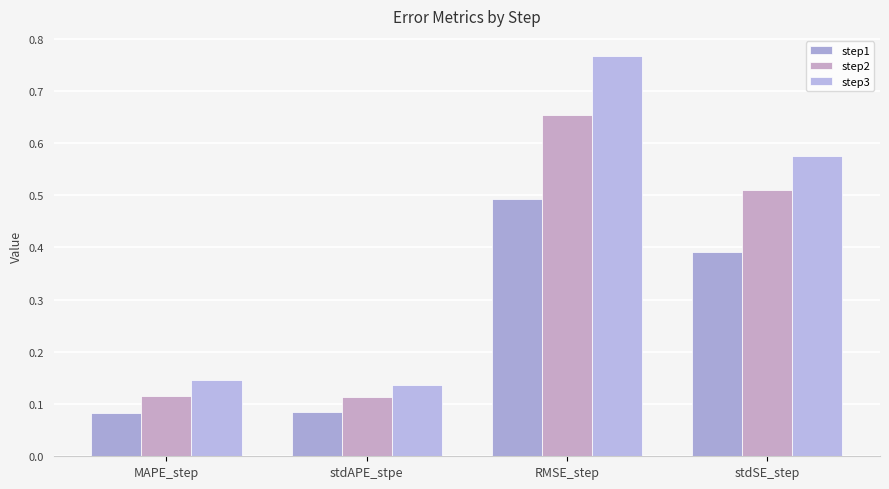

What is the sum of all step3 values?

1.6